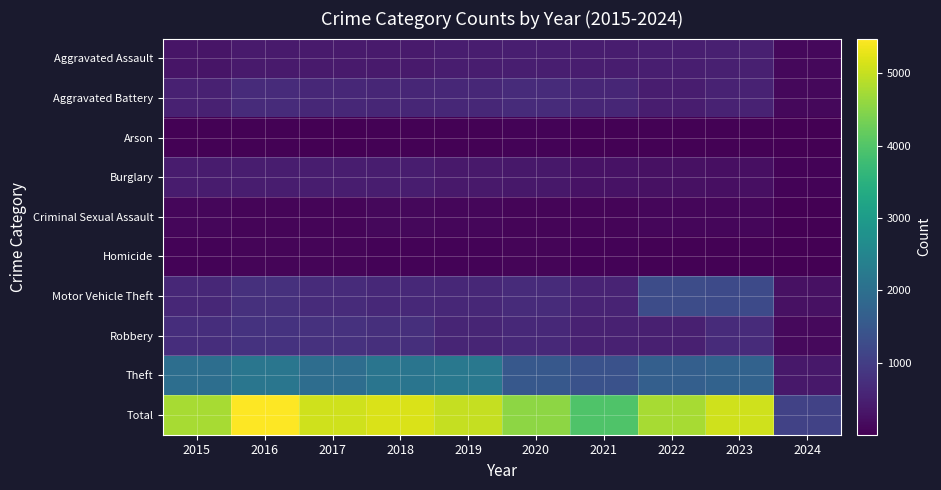

Reading left to right, transcribe all the data shown in this chart.

Aggravated Assault: 2015=323	2016=402	2017=396	2018=392	2019=452	2020=466	2021=452	2022=458	2023=488	2024=120
Aggravated Battery: 2015=515	2016=691	2017=623	2018=600	2019=608	2020=686	2021=587	2022=446	2023=529	2024=119
Arson: 2015=35	2016=40	2017=23	2018=37	2019=32	2020=55	2021=43	2022=31	2023=39	2024=7
Burglary: 2015=421	2016=451	2017=453	2018=443	2019=383	2020=357	2021=280	2022=253	2023=224	2024=55
Criminal Sexual Assault: 2015=105	2016=87	2017=91	2018=123	2019=102	2020=89	2021=81	2022=93	2023=96	2024=21
Homicide: 2015=50	2016=87	2017=82	2018=56	2019=53	2020=81	2021=69	2022=49	2023=48	2024=10
Motor Vehicle Theft: 2015=614	2016=756	2017=680	2018=631	2019=611	2020=673	2021=560	2022=1272	2023=1245	2024=252
Robbery: 2015=726	2016=819	2017=780	2018=741	2019=577	2020=637	2021=506	2022=495	2023=690	2024=142
Theft: 2015=1981	2016=2148	2017=1968	2018=2140	2019=2190	2020=1512	2021=1392	2022=1664	2023=1719	2024=360
Total: 2015=4770	2016=5481	2017=5096	2018=5163	2019=5008	2020=4556	2021=3970	2022=4761	2023=5078	2024=1086